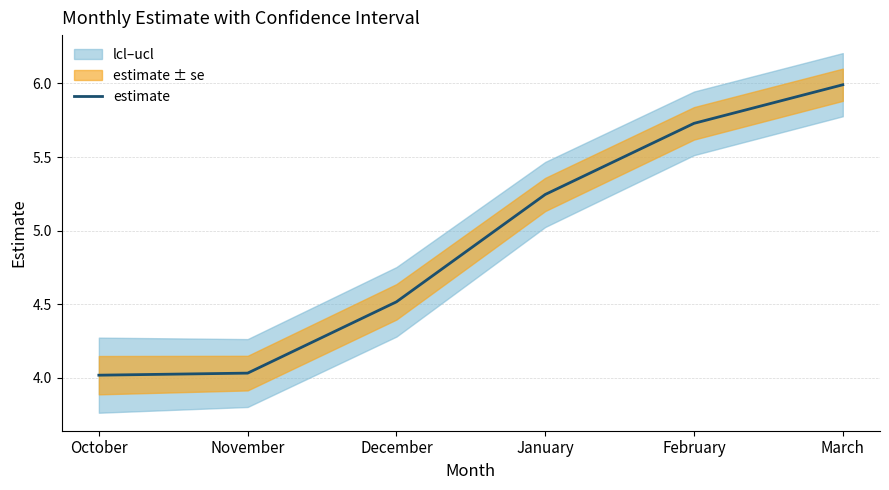

Reading left to right, transcribe all the data shown in this chart.

October=4.0	November=4.0	December=4.5	January=5.2	February=5.7	March=6.0